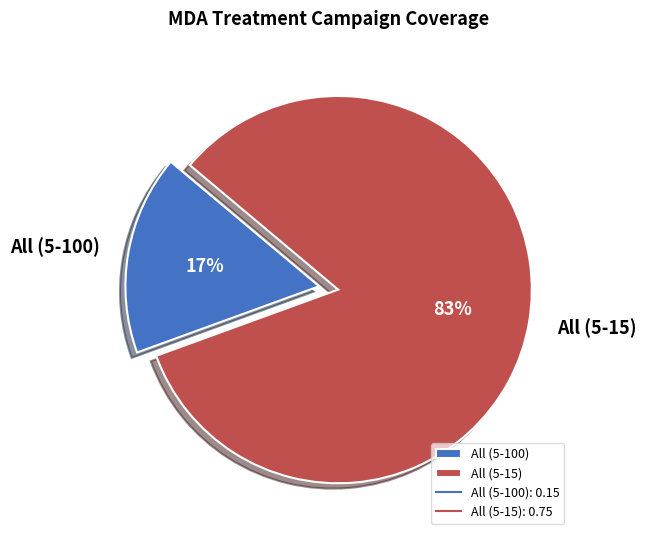

Which slice represents more than half of the pie?

All (5-15)